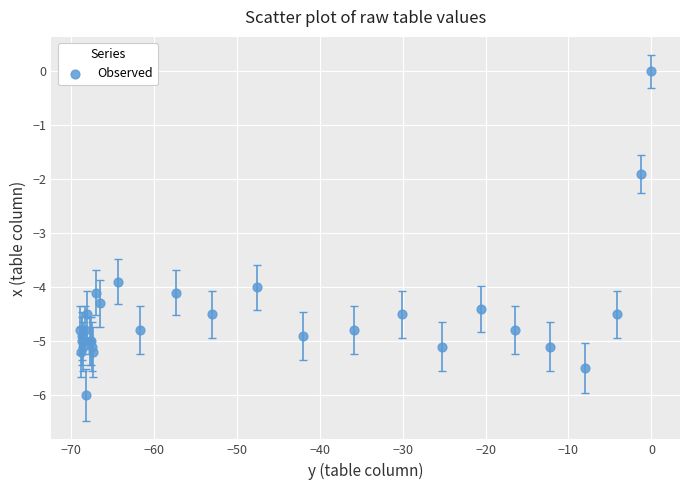

What Y value in the scatter plot is closest to -3?

-3.9